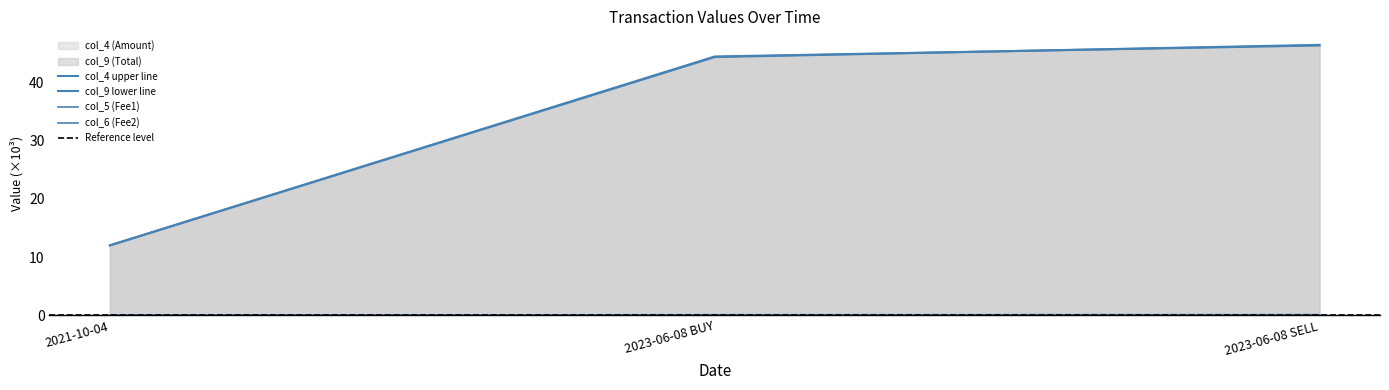

Rank the series at 2023-06-08 BUY from lowest to highest value.

col_6 (Fee2), col_5 (Fee1), col_4 (Amount), col_9 (Total)